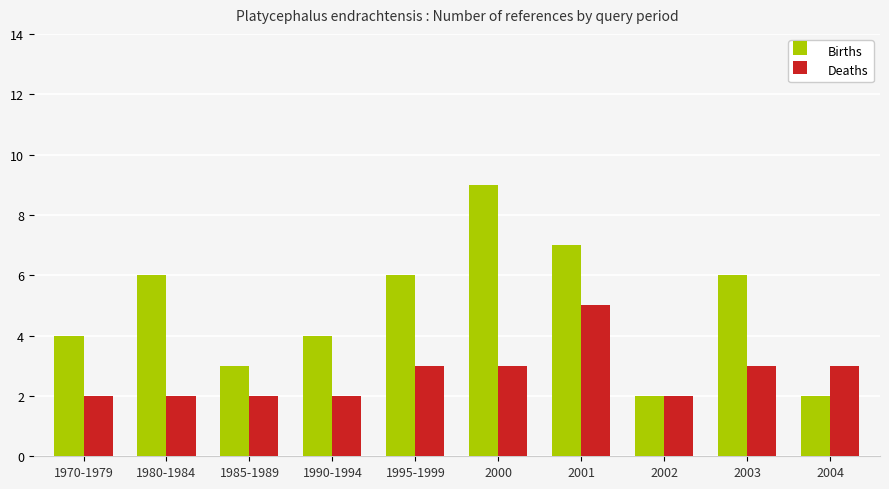

The Deaths series shows 1 at 1990-1994. True or false?

False